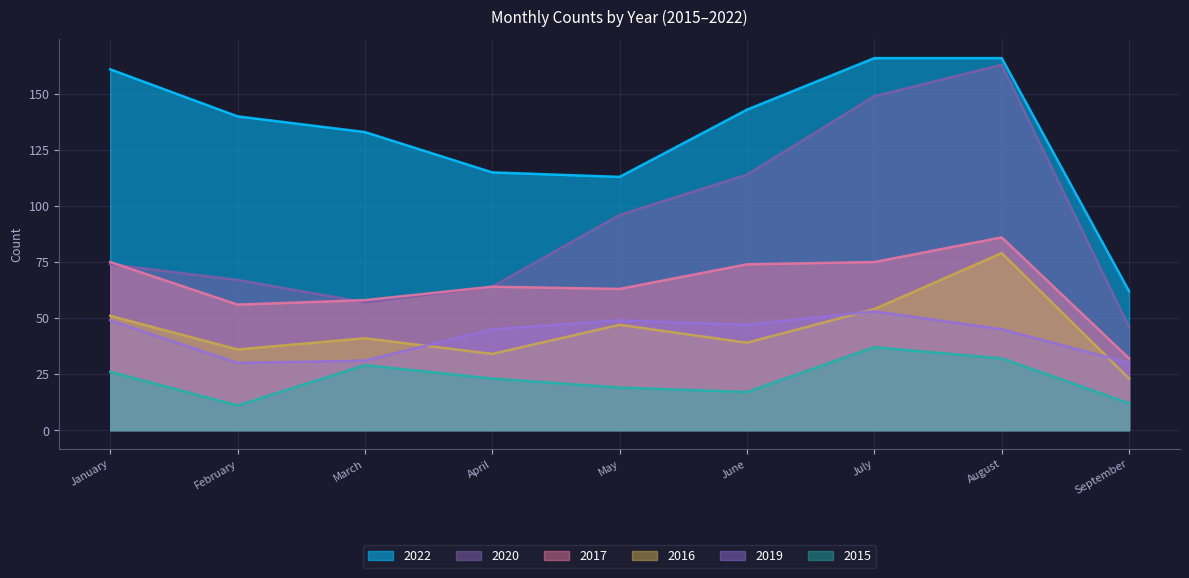

Reading left to right, extract all data points from this chart.

2015: January=26	February=11	March=29	April=23	May=19	June=17	July=37	August=32	September=12
2019: January=49	February=30	March=31	April=45	May=49	June=47	July=53	August=45	September=30
2020: January=74	February=67	March=57	April=64	May=96	June=114	July=149	August=163	September=46
2016: January=51	February=36	March=41	April=34	May=47	June=39	July=54	August=79	September=23
2017: January=75	February=56	March=58	April=64	May=63	June=74	July=75	August=86	September=32
2022: January=161	February=140	March=133	April=115	May=113	June=143	July=166	August=166	September=62